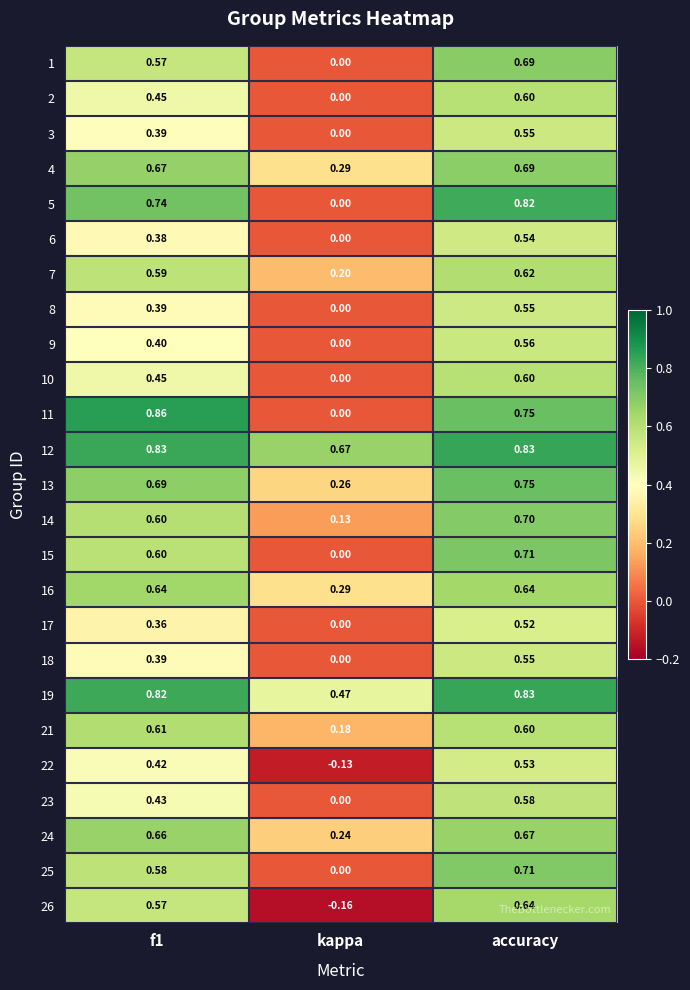

Where is 5 nearest to the value 0?

kappa